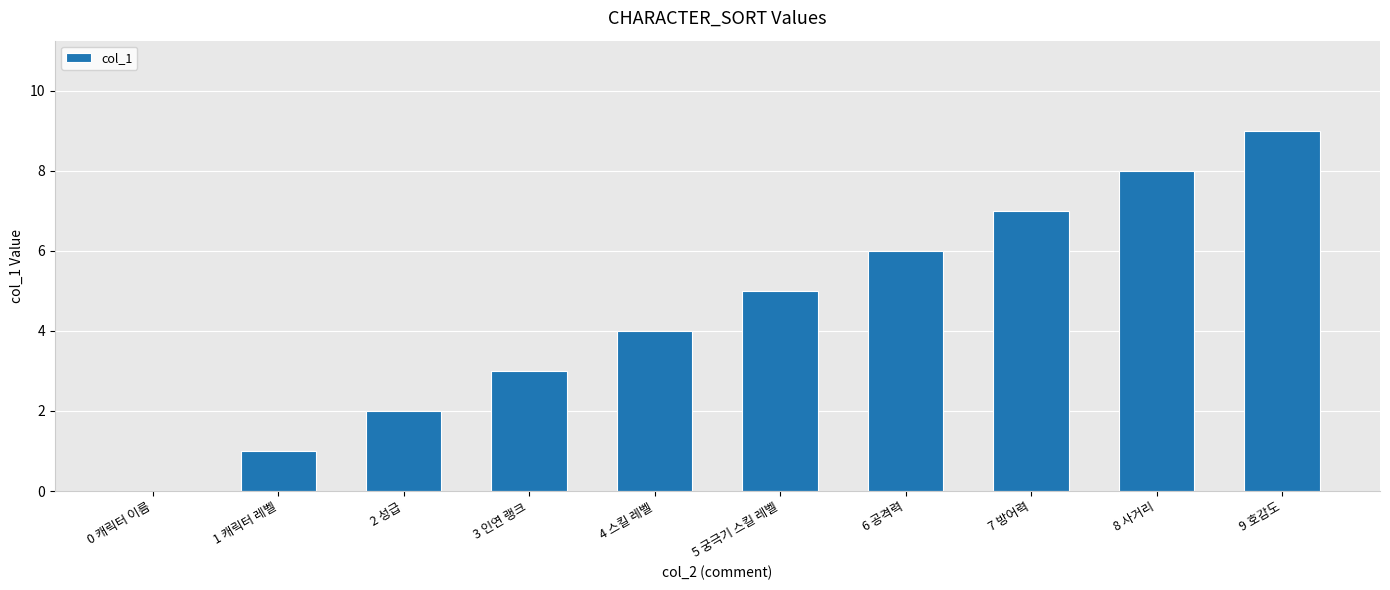

Reading left to right, transcribe all the data shown in this chart.

0 캐릭터 이름=0	1 캐릭터 레벨=1	2 성급=2	3 인연 랭크=3	4 스킬 레벨=4	5 궁극기 스킬 레벨=5	6 공격력=6	7 방어력=7	8 사거리=8	9 호감도=9